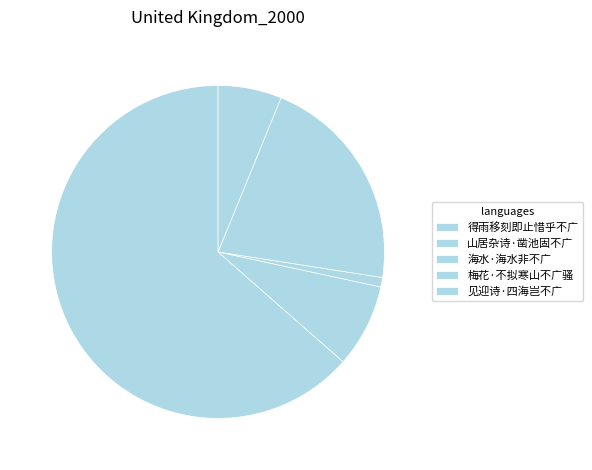

Between 见迎诗·四海岂不广 and 梅花·不拟寒山不广骚, which is larger?

梅花·不拟寒山不广骚